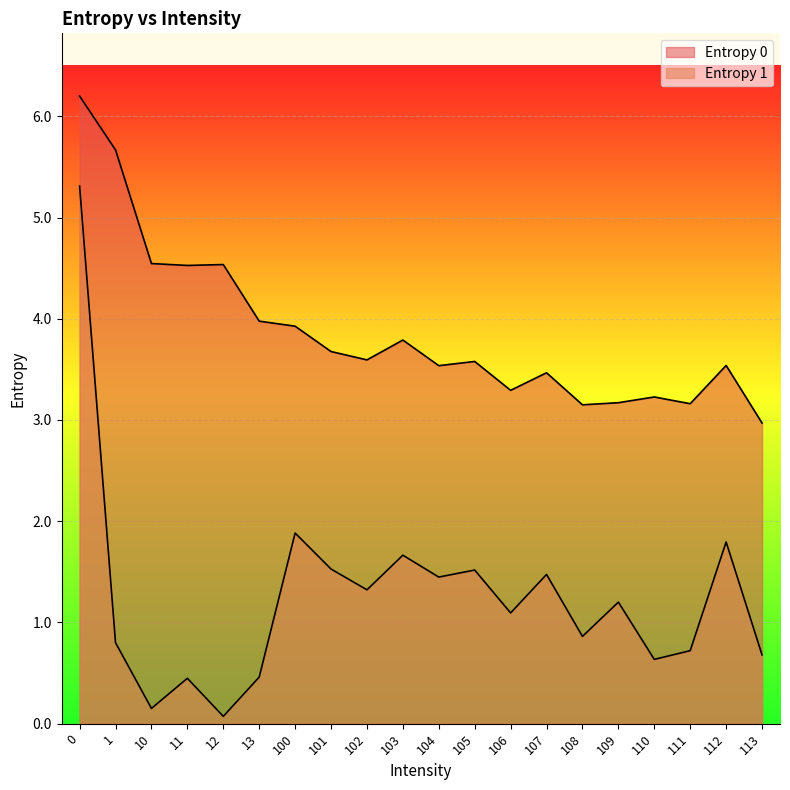

True or false: Entropy 1 has a value of 1.5 at 105.

True